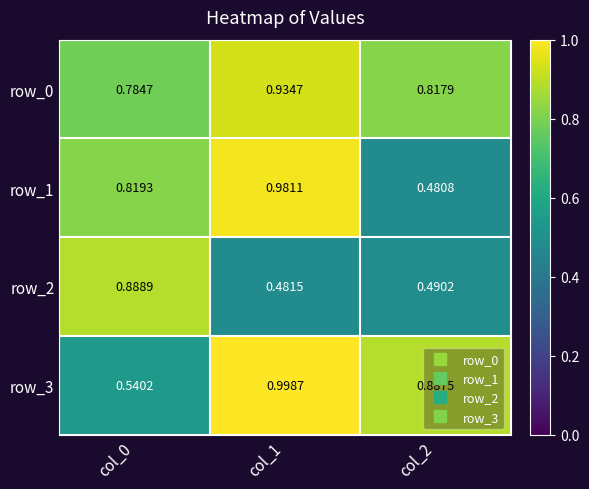

Which series has the largest total across all categories?

row_0